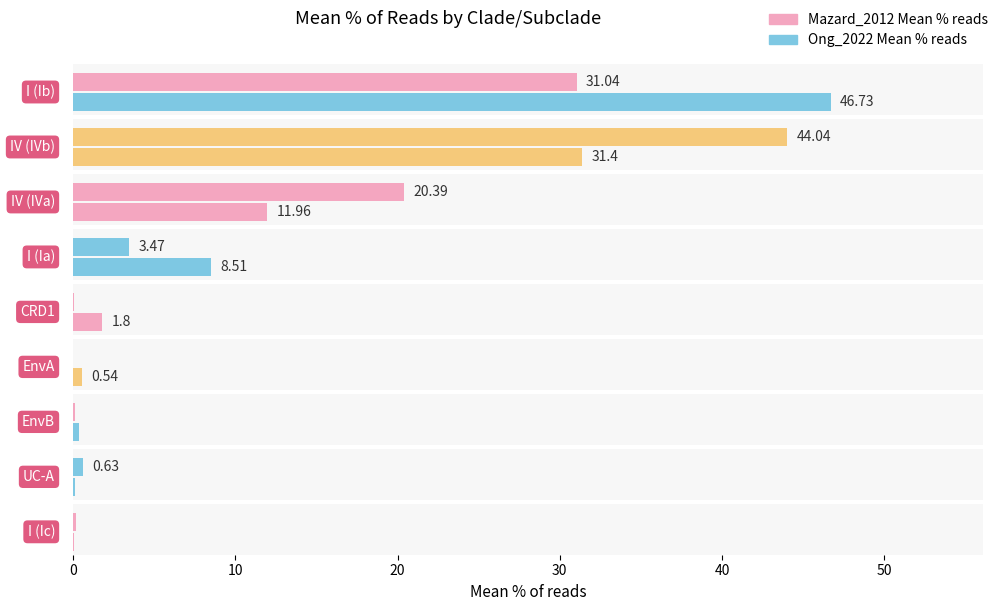

List the series in order of their peak value, highest first.

Ong_2022 Mean % reads, Mazard_2012 Mean % reads